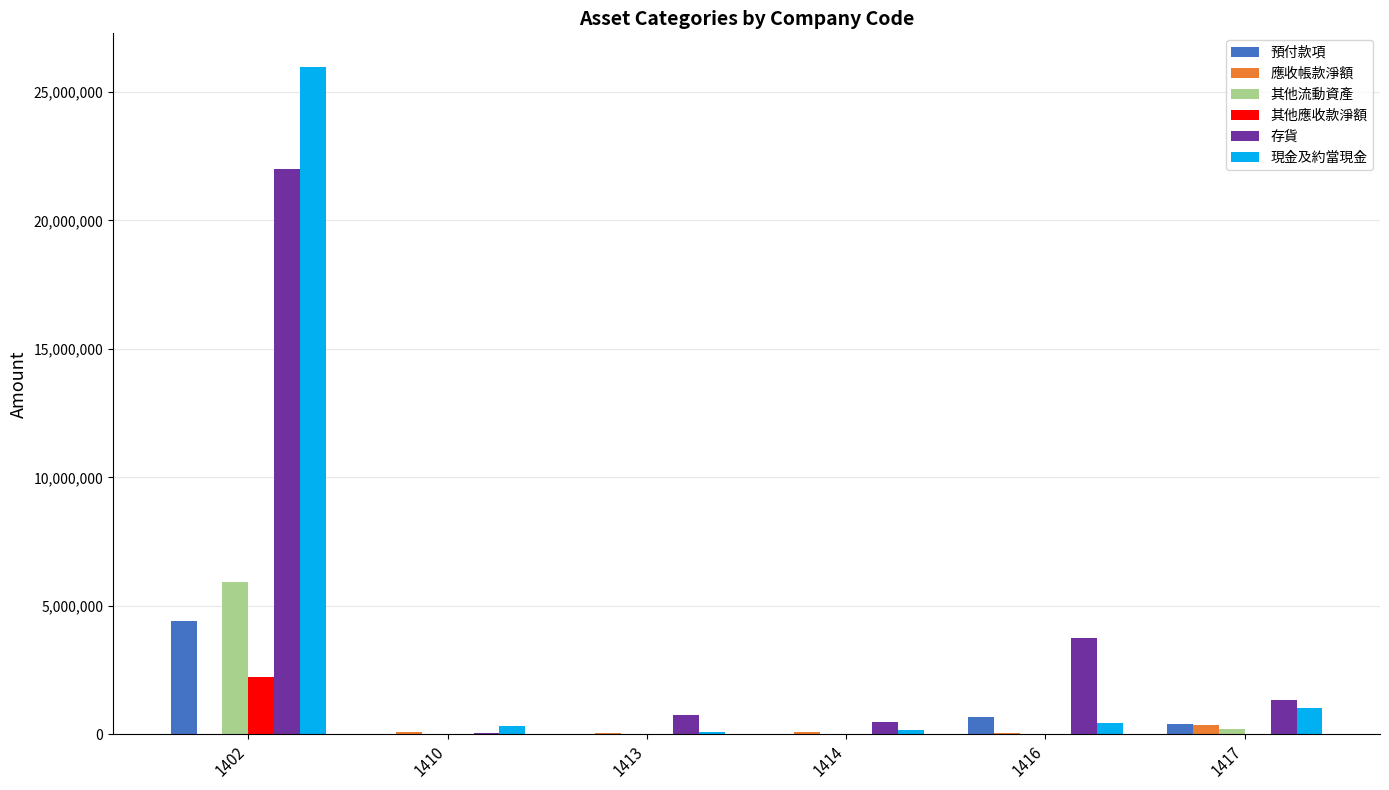

At which category is the sum across all series the highest?

1402